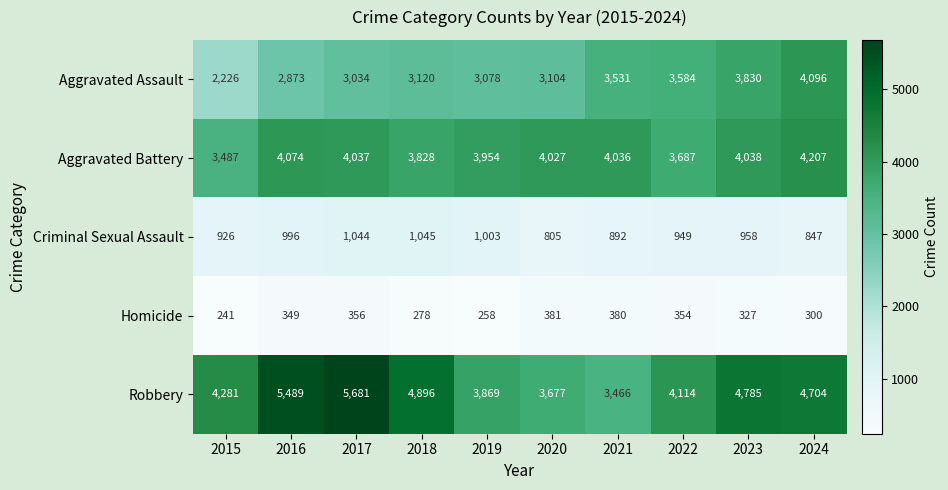

How many data points in Aggravated Assault are less than 3120?

5